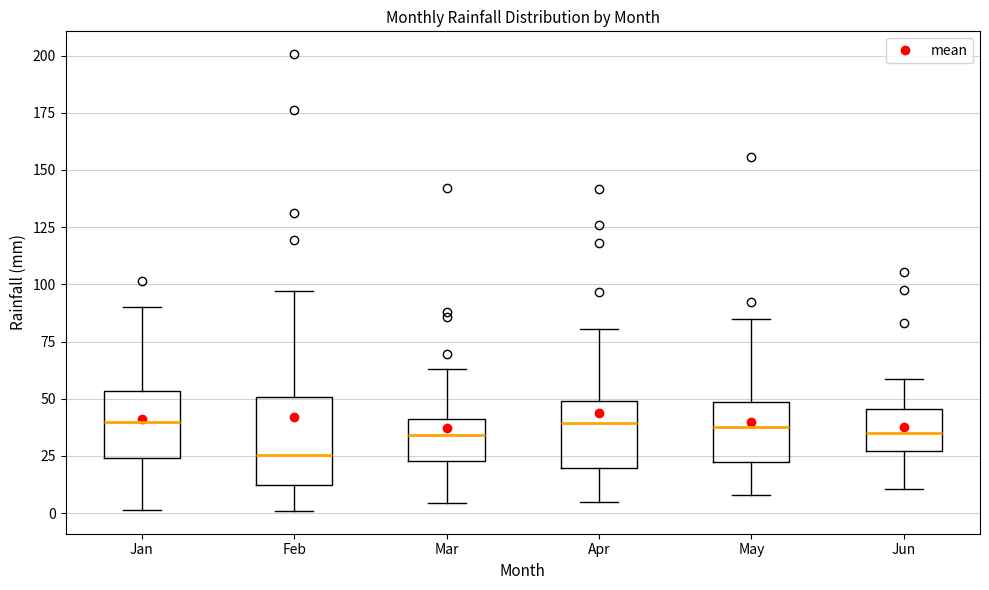

Reading left to right, read every box against the y-axis: the position of its median line, the range the box covers, and the ends of its whiskers. The values are not printed on the chart, so give them approximately, as read against the axis.

Jan: median 40, box 25 to 55, whiskers 0 to 90
Feb: median 25, box 10 to 50, whiskers 0 to 95
Mar: median 35, box 25 to 40, whiskers 5 to 65
Apr: median 40, box 20 to 50, whiskers 5 to 80
May: median 40, box 20 to 50, whiskers 10 to 85
Jun: median 35, box 25 to 45, whiskers 10 to 60